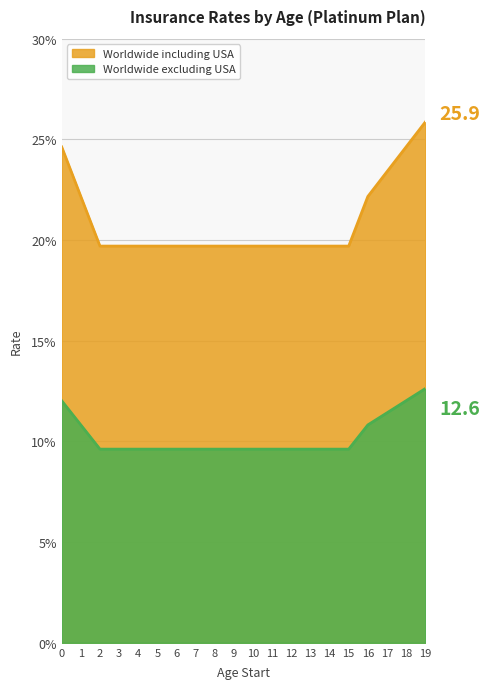

What is the value of the Worldwide excluding USA point at the 9th from the left?

9.6